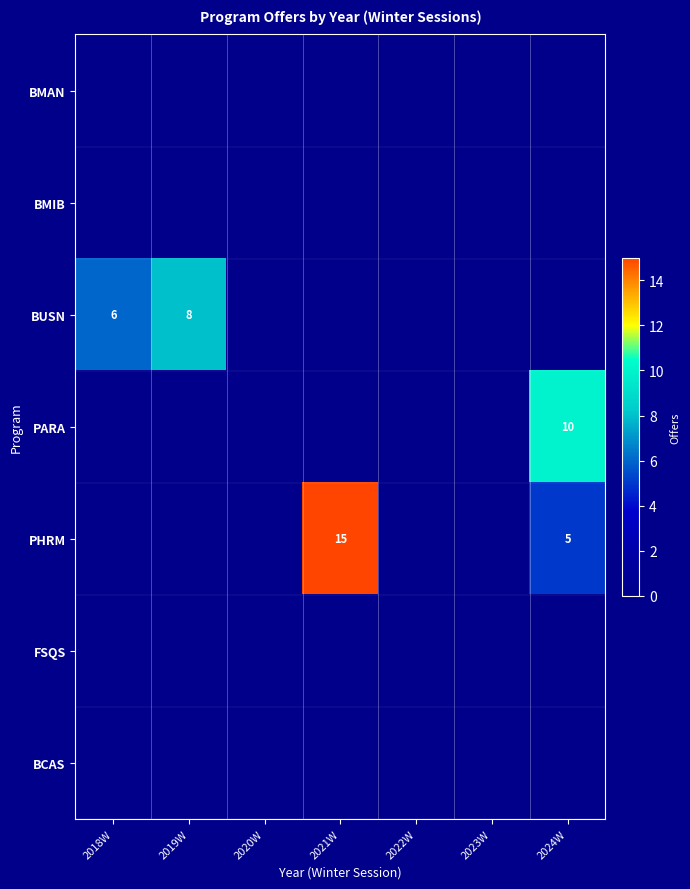

Between 2019W and 2020W, which series saw the biggest shift?

BUSN